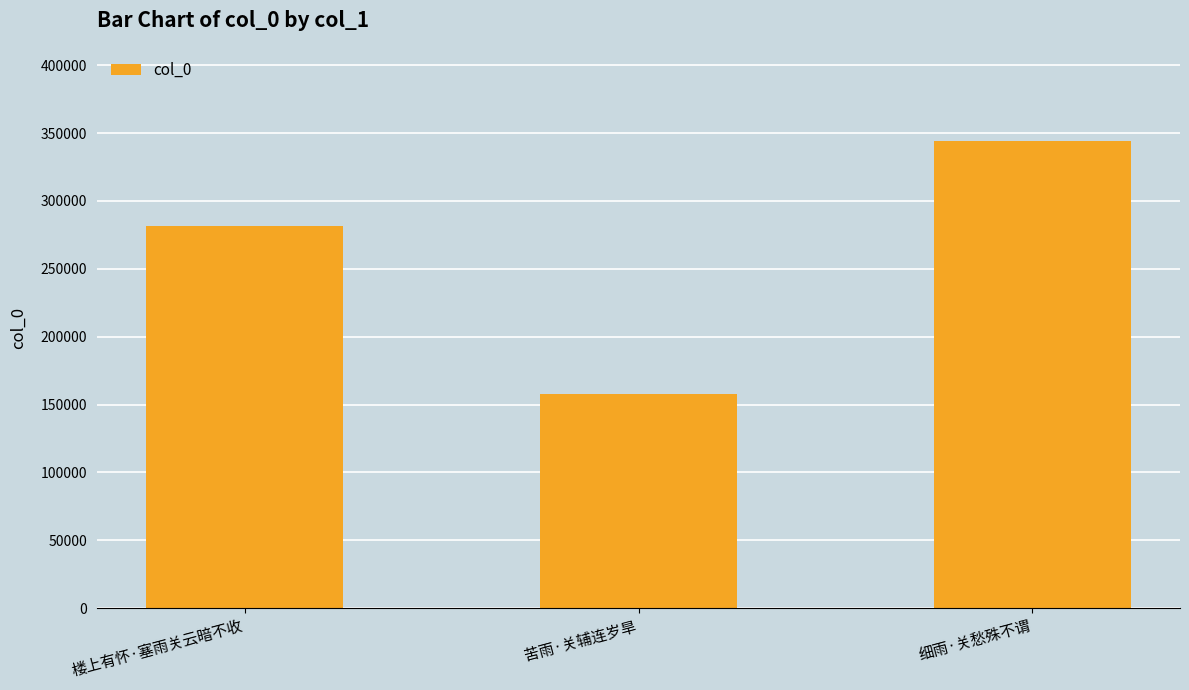

Reading right to left, list all the values displayed in this chart.

细雨·关愁殊不谓=343990	苦雨·关辅连岁旱=158051	楼上有怀·塞雨关云暗不收=281852